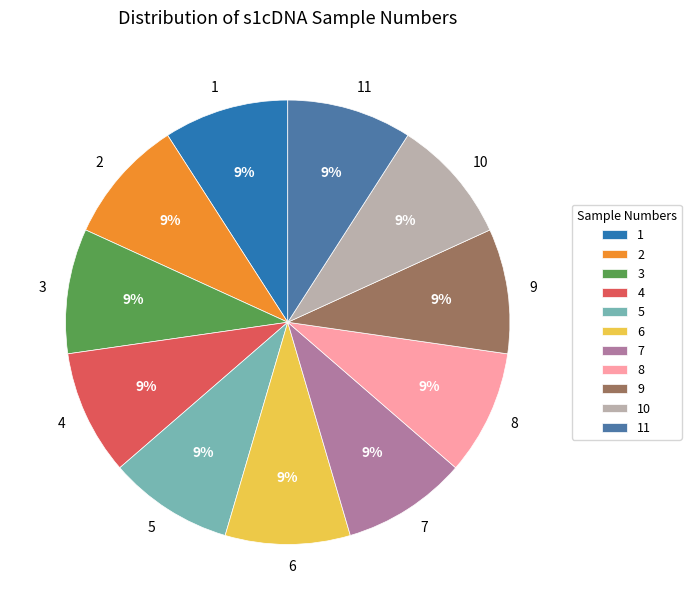

How many segments does this pie chart have?

11